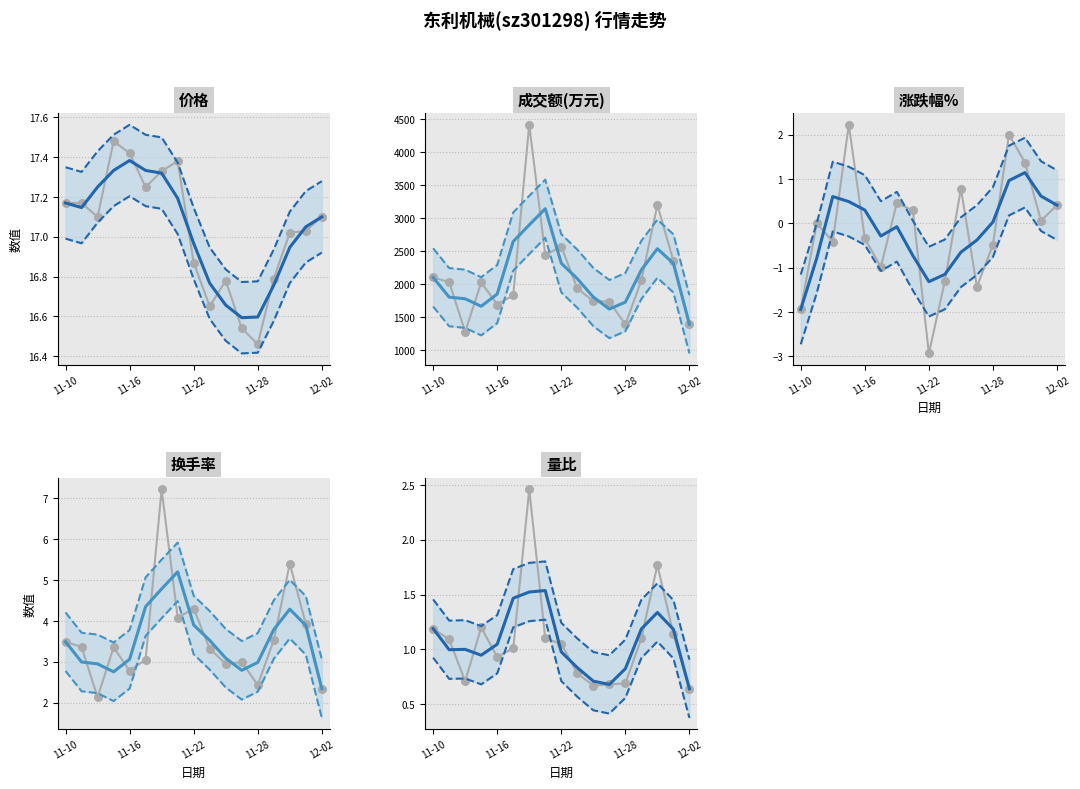

At which category is the sum across all series the highest?

2022-11-18